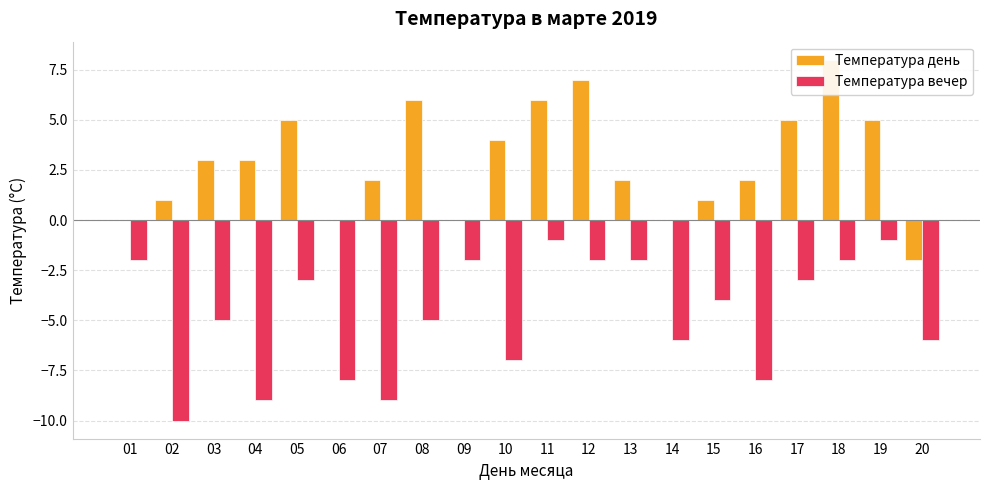

What is the difference between the second highest and minimum values in the Температура вечер series?

9